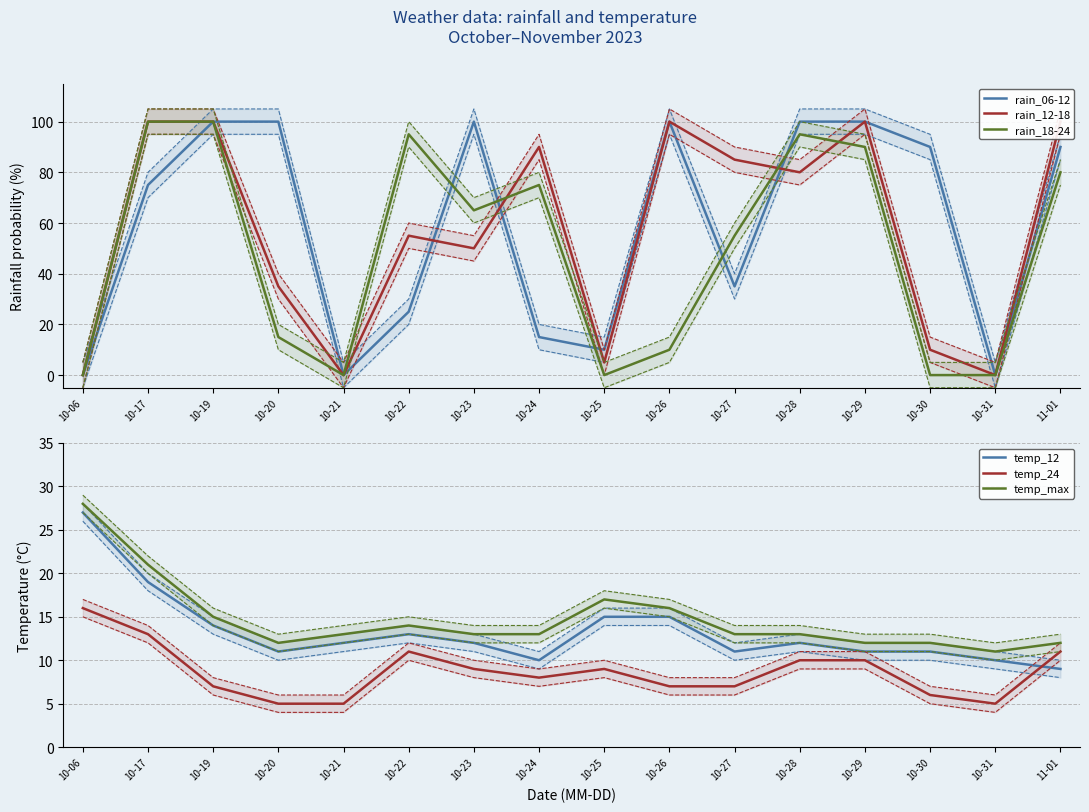

At which category does the chart reach its peak across all series?

10-19